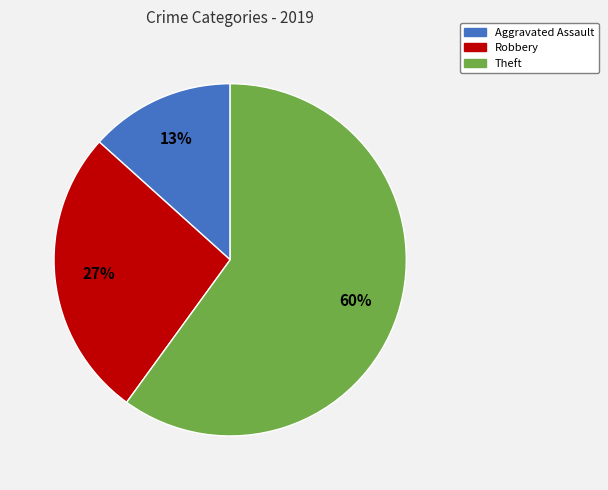

Is there any slice that represents more than half of the pie?

Yes